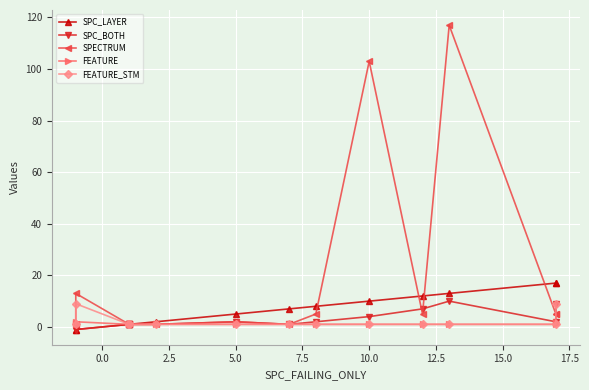

How many lines are shown in the chart?

5